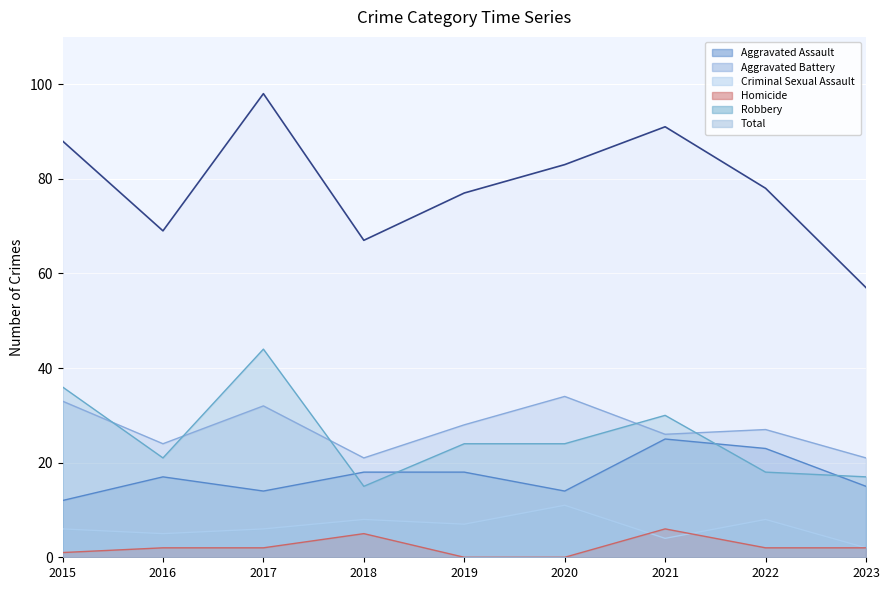

True or false: Homicide and Aggravated Assault cross at least once.

False